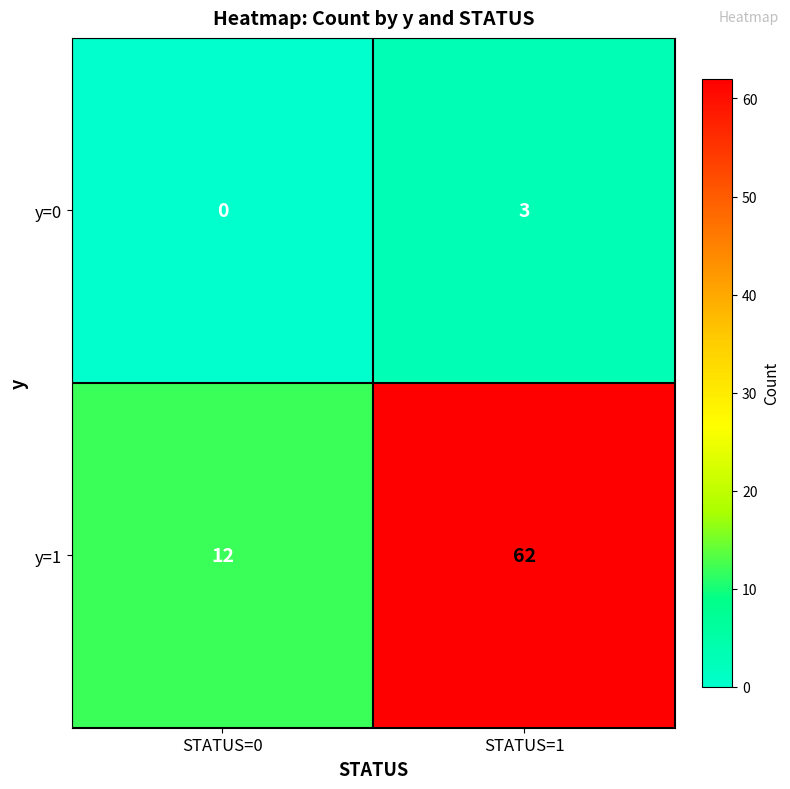

Reading left to right, what are all the values shown in this chart?

y=0: 0	3
y=1: 12	62